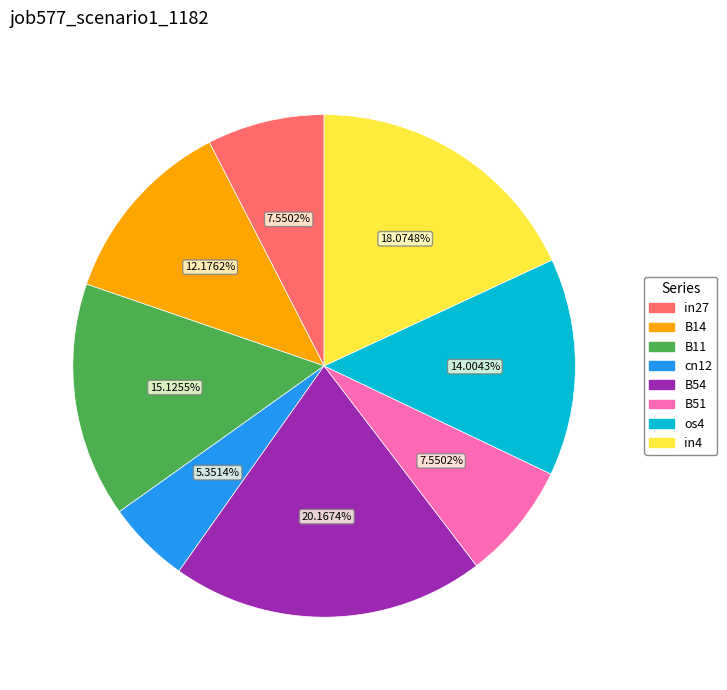

How many slices are in this pie chart?

8